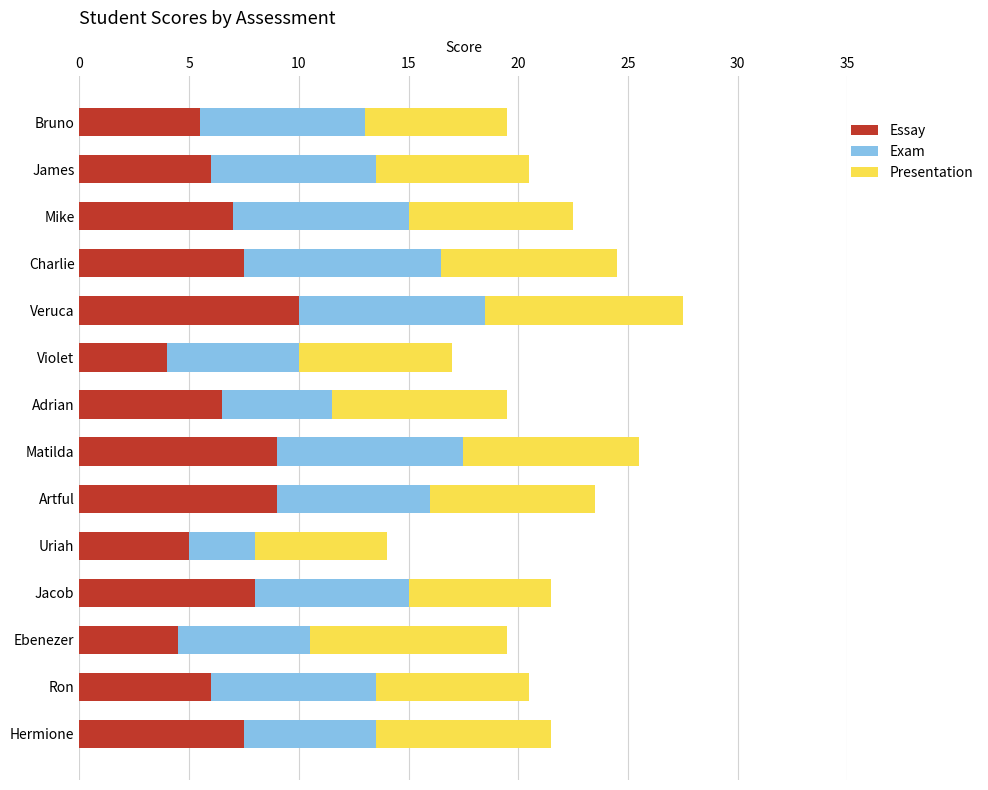

The Essay series shows 5.5 at Bruno. True or false?

True